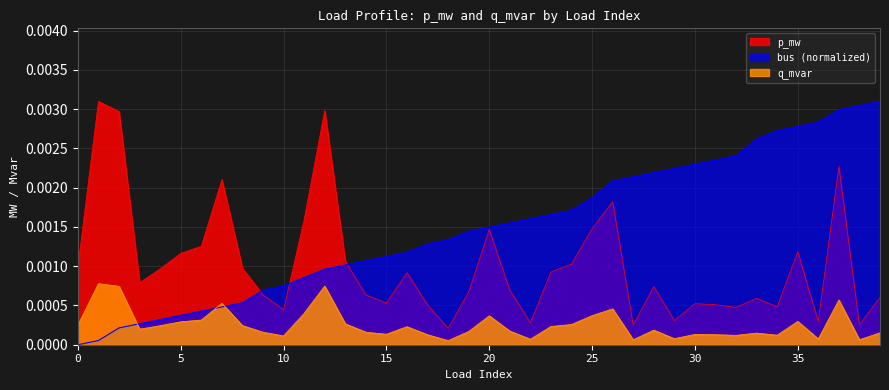

True or false: q_mvar and p_mw cross at least once.

False